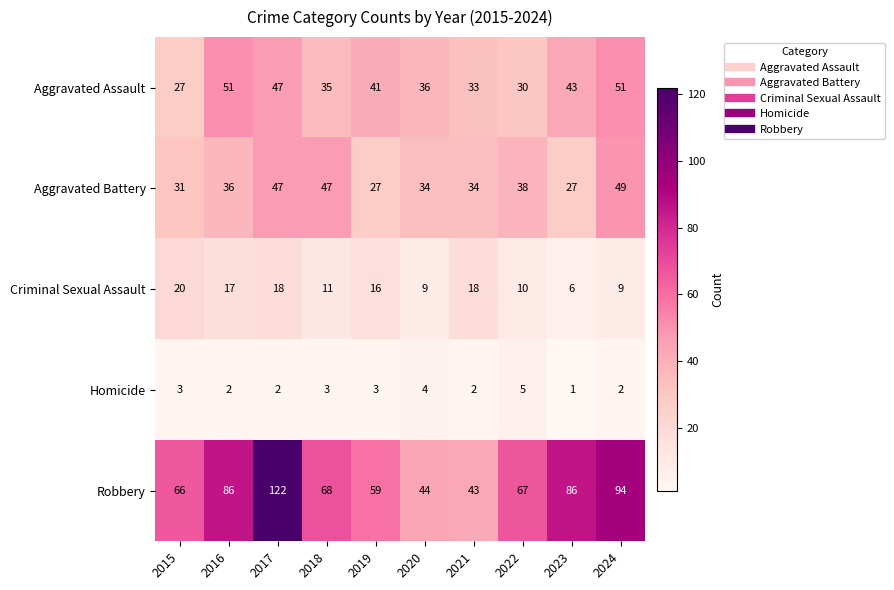

Between 2015 and 2016, which series saw the biggest shift?

Aggravated Assault